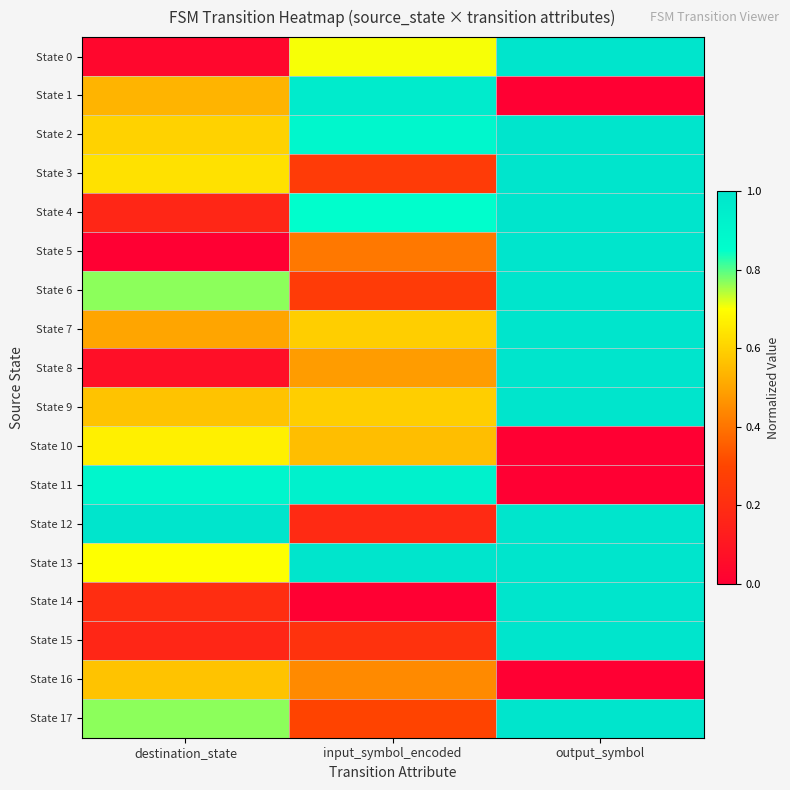

Reading left to right, extract all data points from this chart.

State 0: destination_state=0.0	input_symbol_encoded=0.7	output_symbol=1.0
State 1: destination_state=0.5	input_symbol_encoded=1.0	output_symbol=0.0
State 2: destination_state=0.6	input_symbol_encoded=0.9	output_symbol=1.0
State 3: destination_state=0.6	input_symbol_encoded=0.3	output_symbol=1.0
State 4: destination_state=0.2	input_symbol_encoded=0.9	output_symbol=1.0
State 5: destination_state=0.0	input_symbol_encoded=0.4	output_symbol=1.0
State 6: destination_state=0.8	input_symbol_encoded=0.3	output_symbol=1.0
State 7: destination_state=0.5	input_symbol_encoded=0.6	output_symbol=1.0
State 8: destination_state=0.1	input_symbol_encoded=0.5	output_symbol=1.0
State 9: destination_state=0.6	input_symbol_encoded=0.6	output_symbol=1.0
State 10: destination_state=0.7	input_symbol_encoded=0.6	output_symbol=0.0
State 11: destination_state=0.9	input_symbol_encoded=0.9	output_symbol=0.0
State 12: destination_state=1.0	input_symbol_encoded=0.2	output_symbol=1.0
State 13: destination_state=0.7	input_symbol_encoded=1.0	output_symbol=1.0
State 14: destination_state=0.2	input_symbol_encoded=0.0	output_symbol=1.0
State 15: destination_state=0.2	input_symbol_encoded=0.2	output_symbol=1.0
State 16: destination_state=0.6	input_symbol_encoded=0.4	output_symbol=0.0
State 17: destination_state=0.8	input_symbol_encoded=0.3	output_symbol=1.0